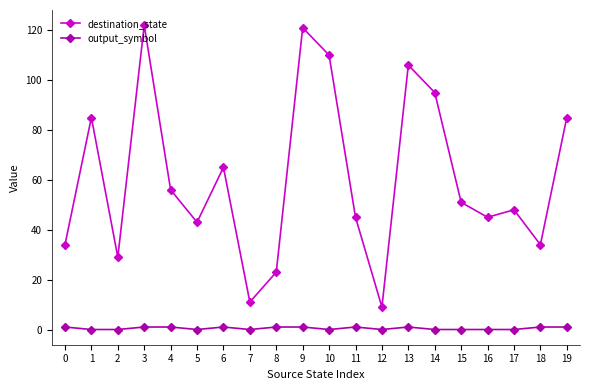

What is the spread (max minus min) of values at 16?

45